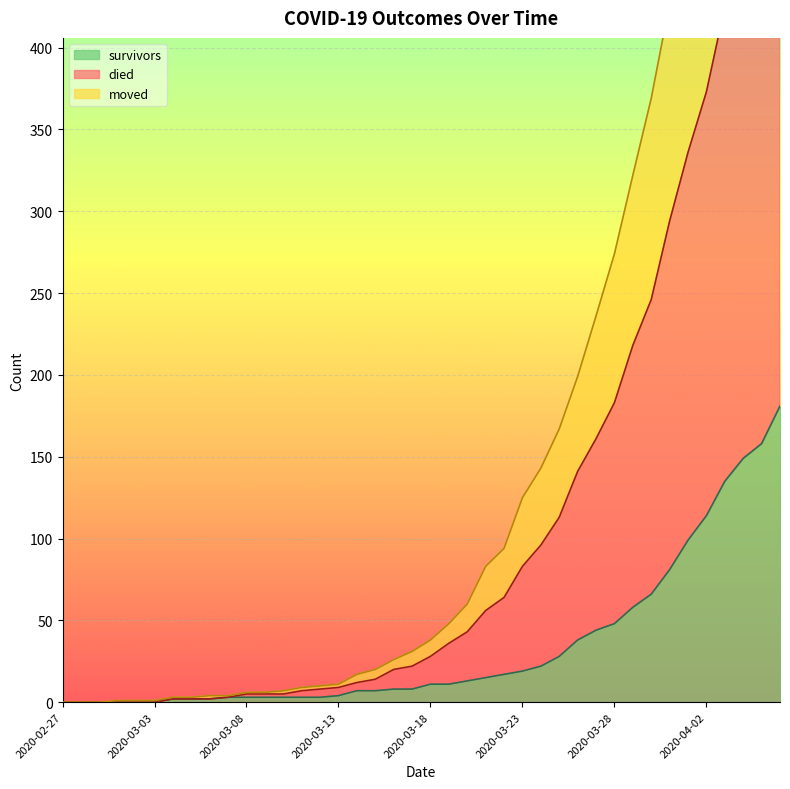

List the series in order of their overall mean, highest first.

died, moved, survivors